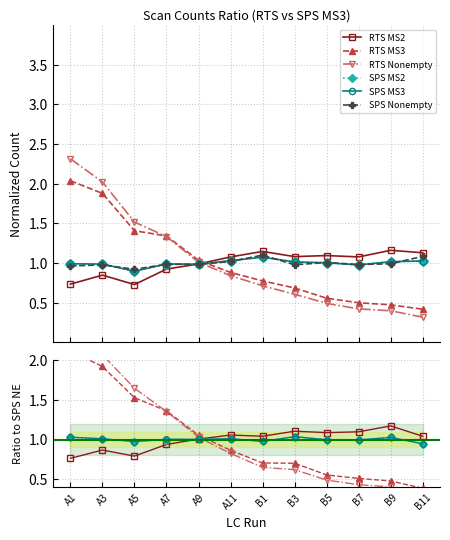

Reading left to right, list all the values displayed in this chart.

RTS MS2: A1=0.8	A3=0.9	A5=0.8	A7=0.9	A9=1.0	A11=1.1	B1=1.0	B3=1.1	B5=1.1	B7=1.1	B9=1.2	B11=1.0
RTS MS3: A1=2.1	A3=1.9	A5=1.5	A7=1.4	A9=1.1	A11=0.9	B1=0.7	B3=0.7	B5=0.6	B7=0.5	B9=0.5	B11=0.4
RTS Nonempty: A1=2.4	A3=2.1	A5=1.6	A7=1.4	A9=1.0	A11=0.8	B1=0.6	B3=0.6	B5=0.5	B7=0.4	B9=0.4	B11=0.3
SPS MS2: A1=1.0	A3=1.0	A5=1.0	A7=1.0	A9=1.0	A11=1.0	B1=1.0	B3=1.0	B5=1.0	B7=1.0	B9=1.0	B11=0.9
SPS MS3: A1=1.0	A3=1.0	A5=1.0	A7=1.0	A9=1.0	A11=1.0	B1=1.0	B3=1.0	B5=1.0	B7=1.0	B9=1.0	B11=0.9
SPS Nonempty: A1=1.0	A3=1.0	A5=0.9	A7=1.0	A9=1.0	A11=1.0	B1=1.1	B3=1.0	B5=1.0	B7=1.0	B9=1.0	B11=1.1